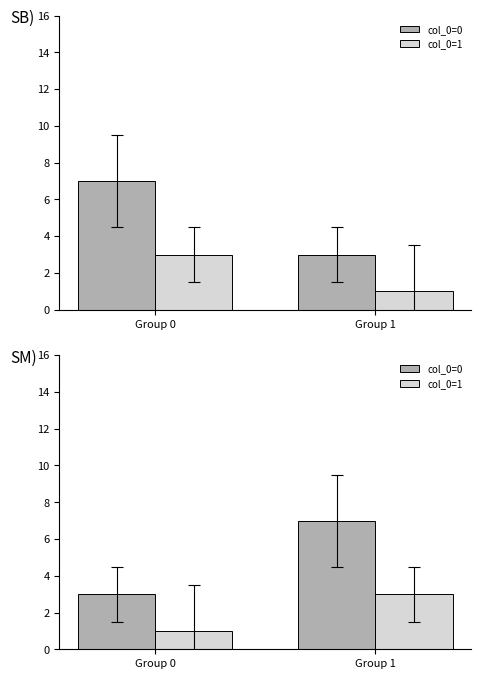

Count the col_0=0 values in the range 3 to 7.

2